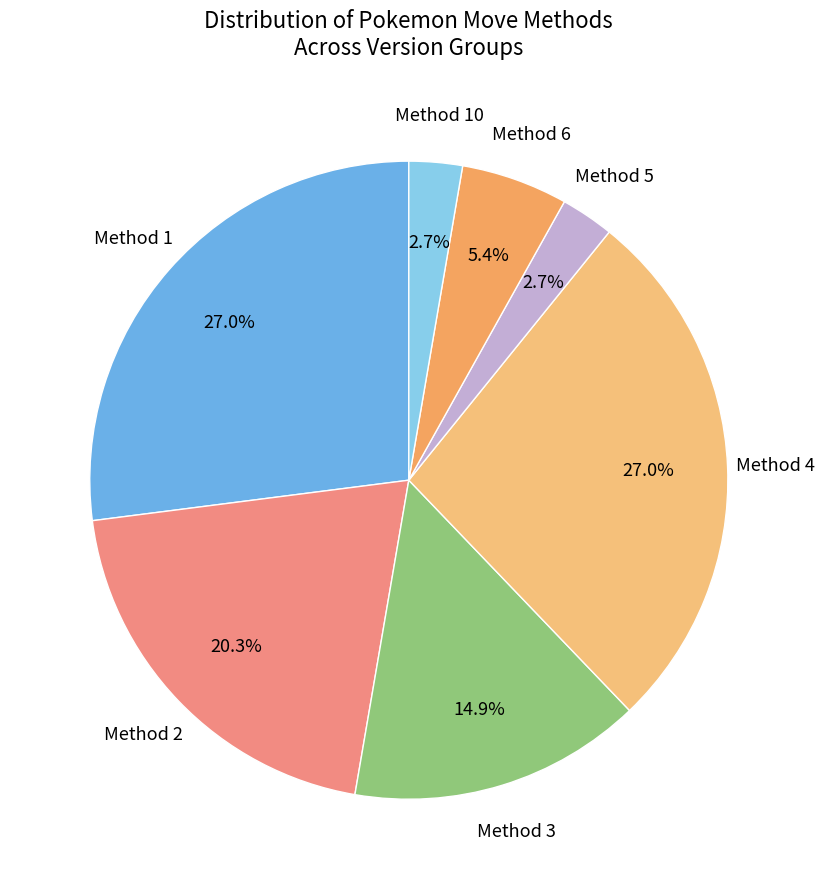

Which slice is the largest?

Method 1